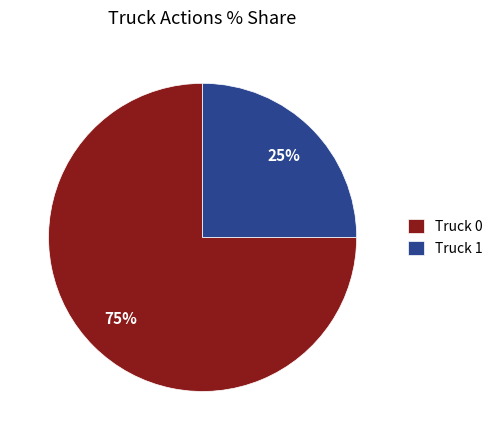

Which has a higher value, Truck 0 or Truck 1?

Truck 0